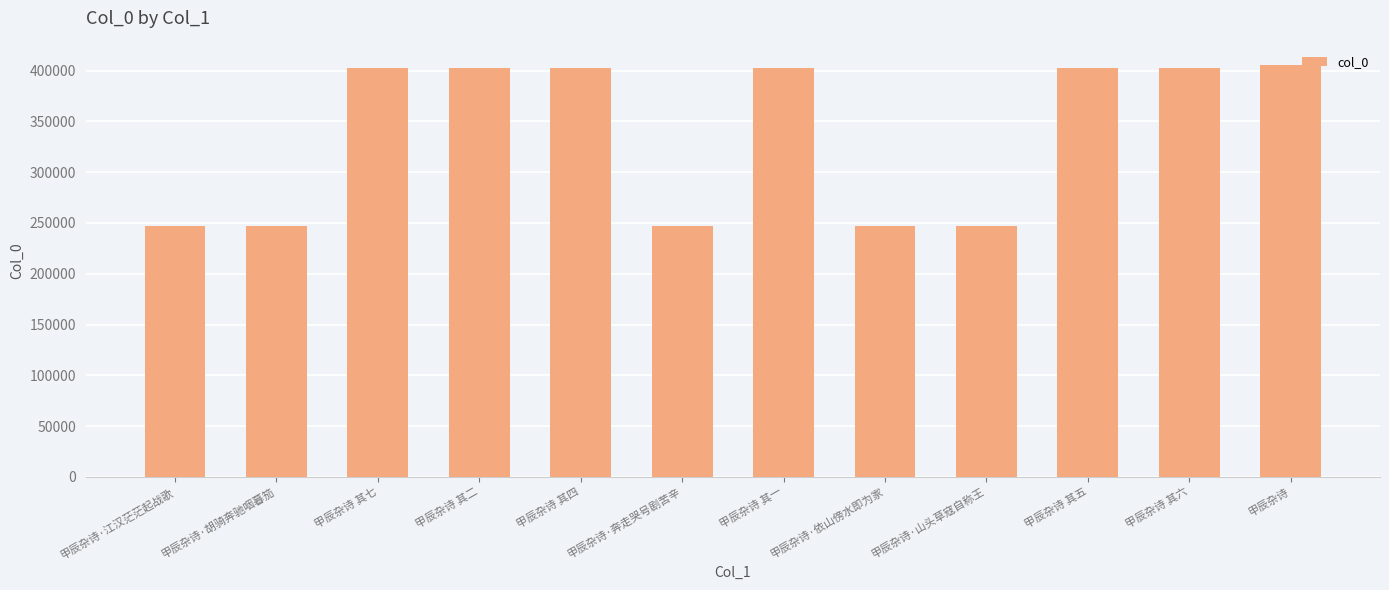

What is the value of the 6th bar from the left?

247194